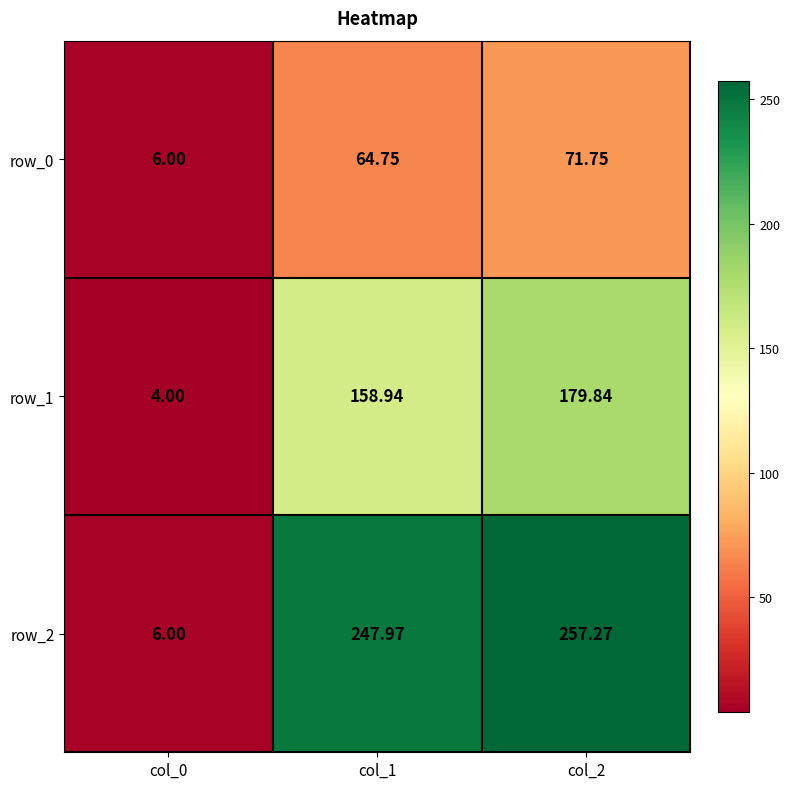

Rank the series by their average value, from lowest to highest.

row_0, row_1, row_2